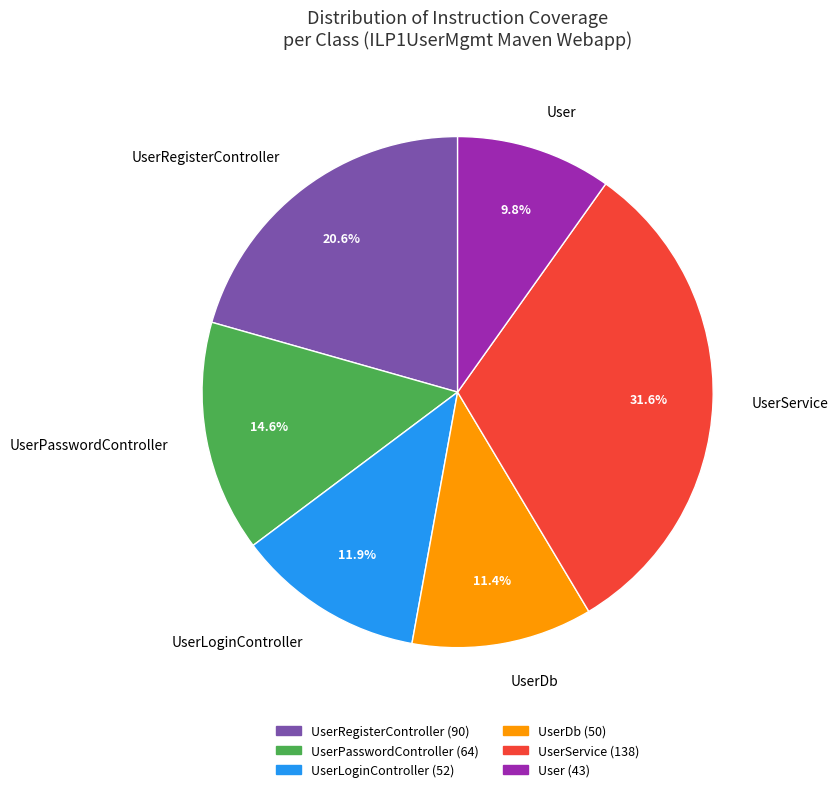

Which has a higher value, UserService or UserPasswordController?

UserService